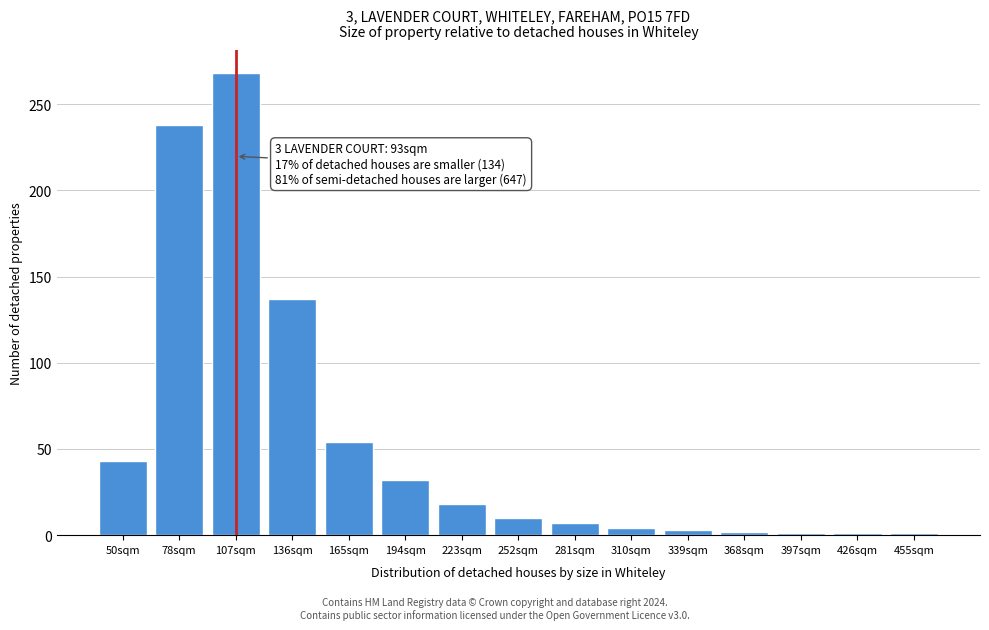

What is the label of the 3rd bar from the left?

107sqm